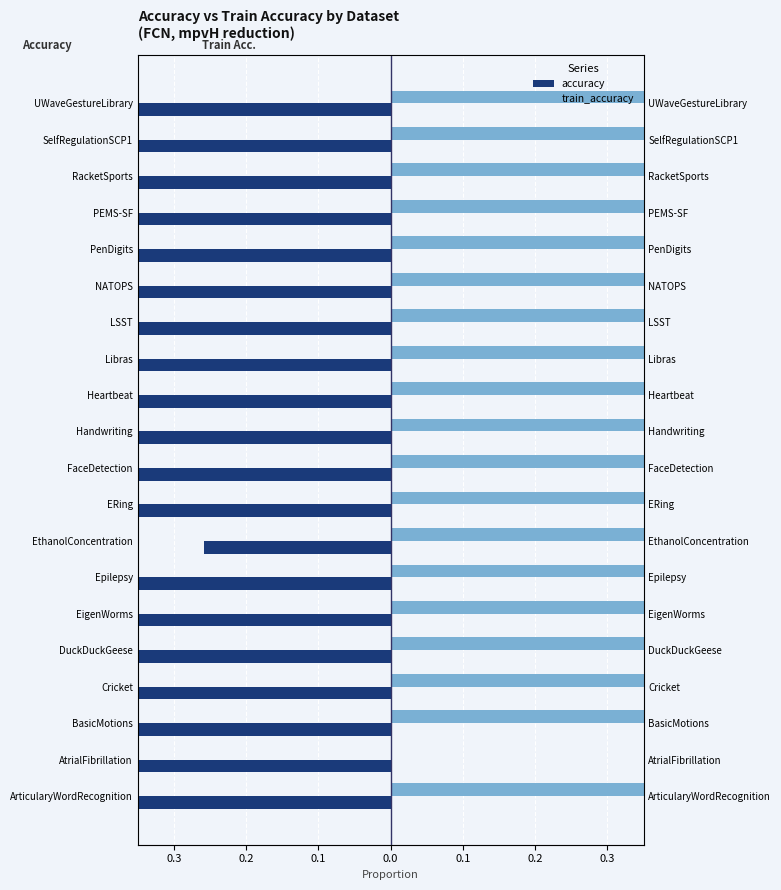

What are all the series names shown in the legend?

accuracy, train_accuracy